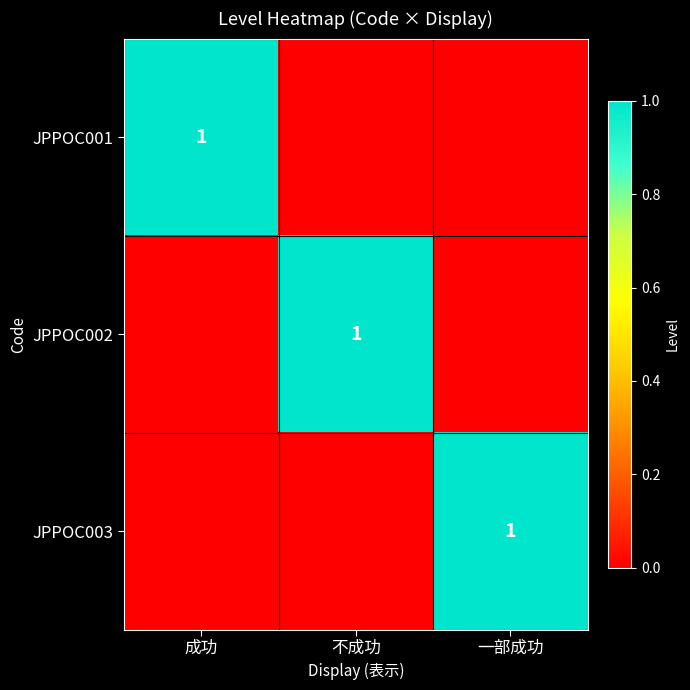

Is it true that JPPOC003 equals 2 at 一部成功?

False